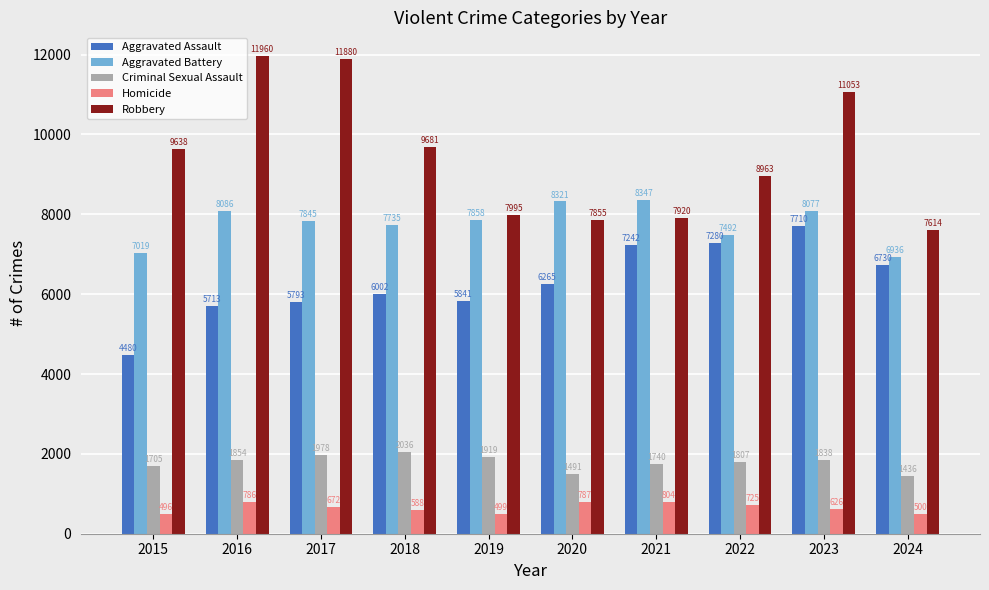

What is the sum of all Aggravated Battery values?

77716